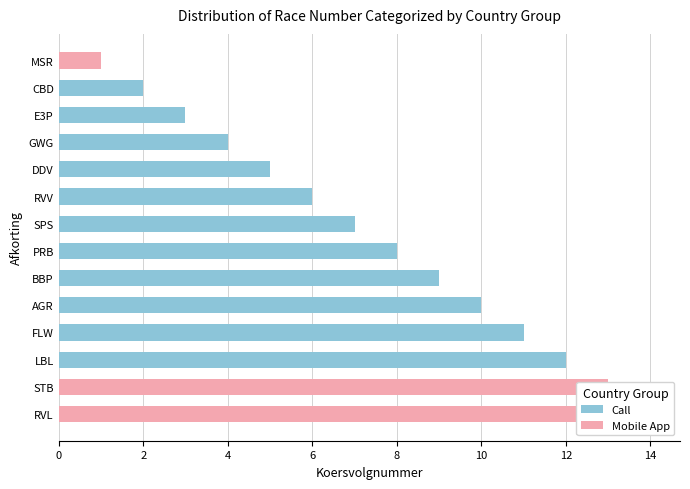

True or false: Call has a value of 16 at FLW.

False